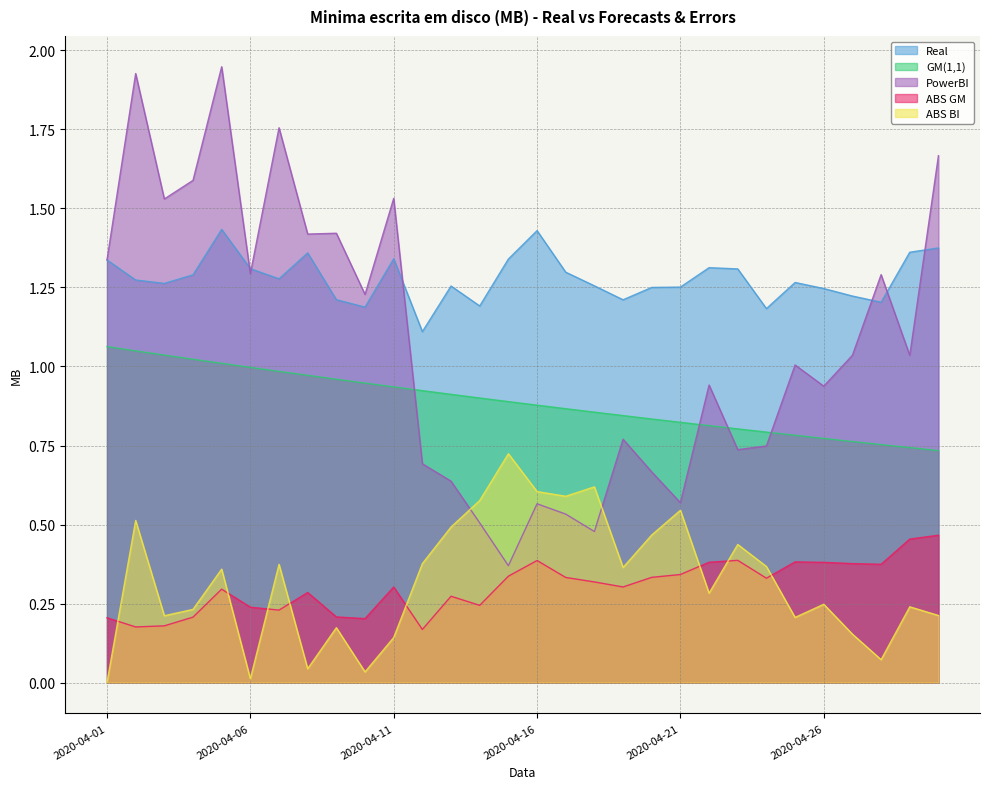

How many times do PowerBI and ABS BI cross each other?

2